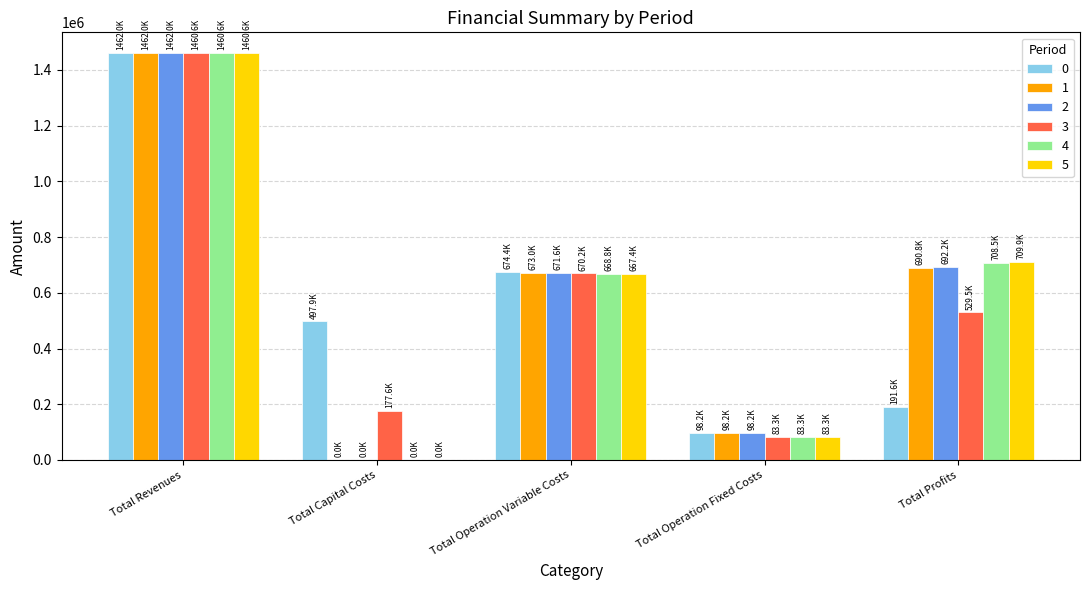

Which label corresponds to the largest value in the chart?

Total Revenues